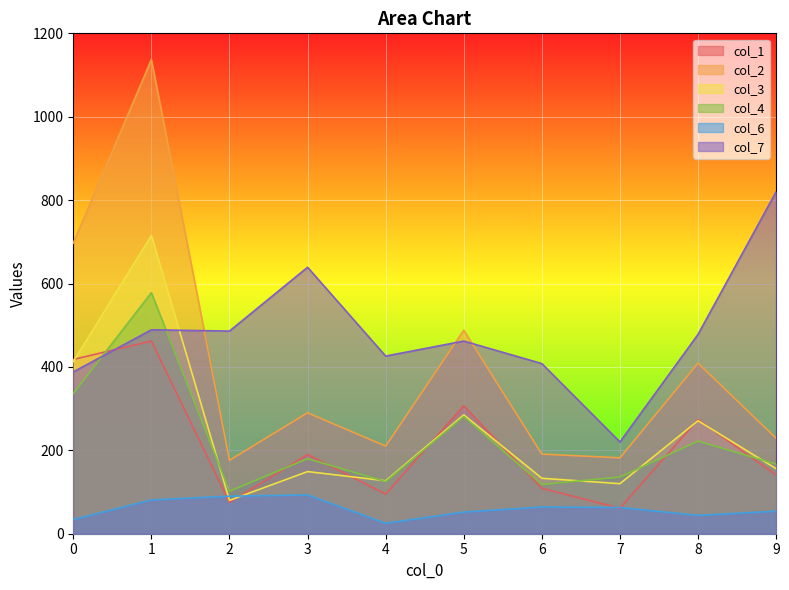

At which category does the chart reach its minimum across all series?

4